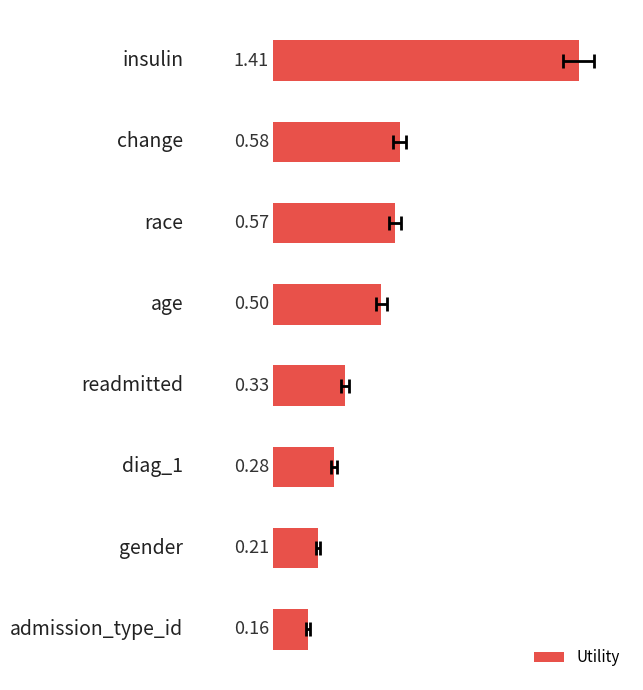

How many bars are there in total?

8